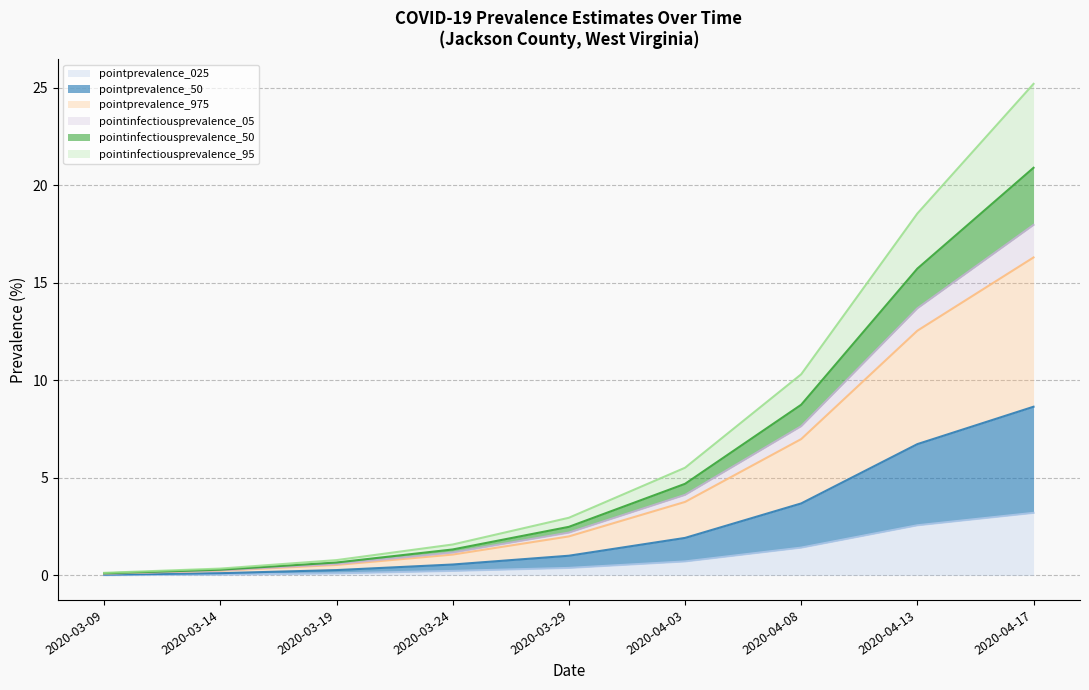

What is the average value of the pointprevalence_975 series?

4.8